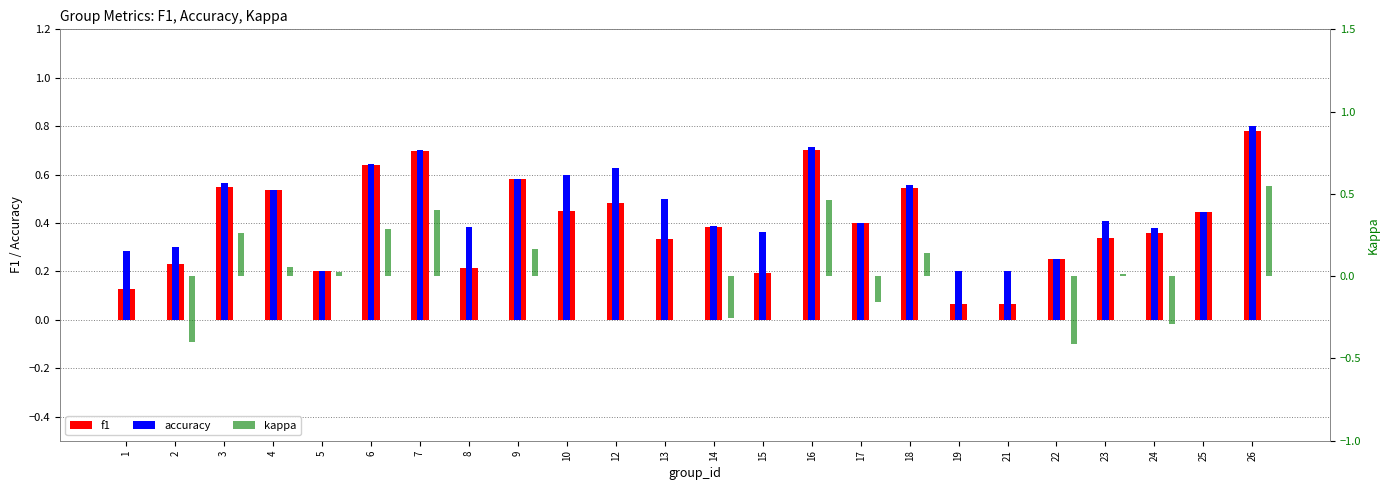

Which category has the highest value in the f1 series?

26